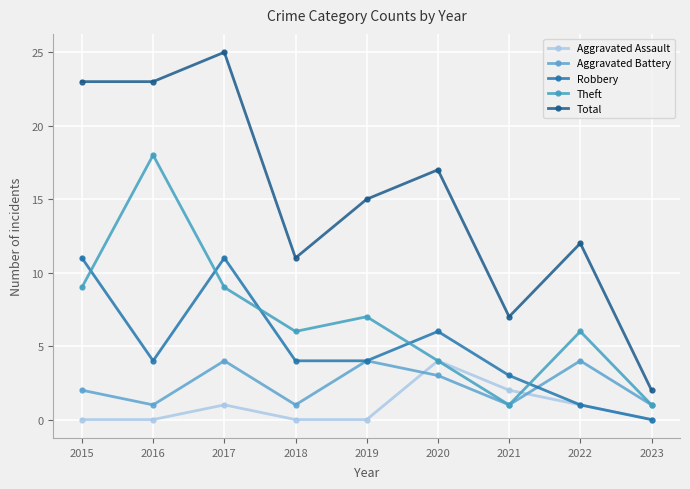

What is the maximum value for Theft?

18